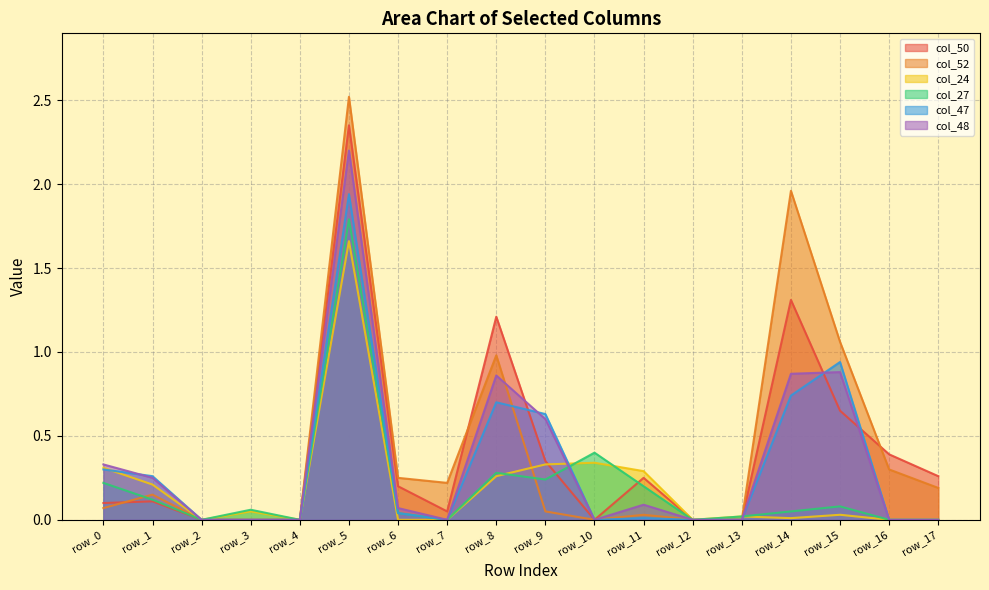

Where is the first local maximum for col_47?

row_5